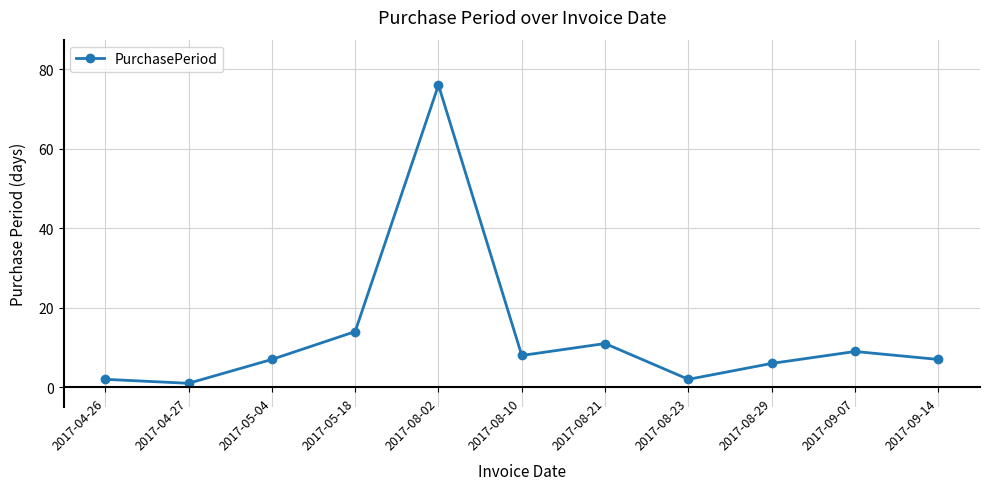

Read the value at 2017-08-29.

6